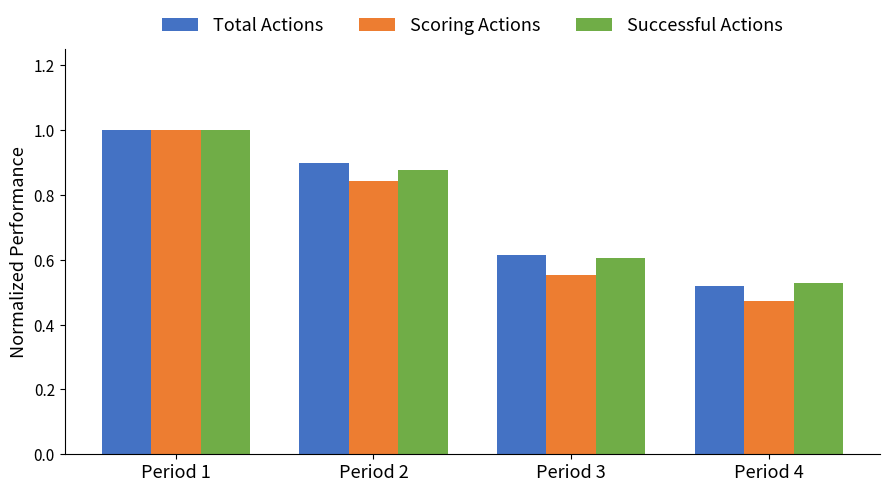

True or false: Scoring Actions has a value of 0.4 at Period 1.

False